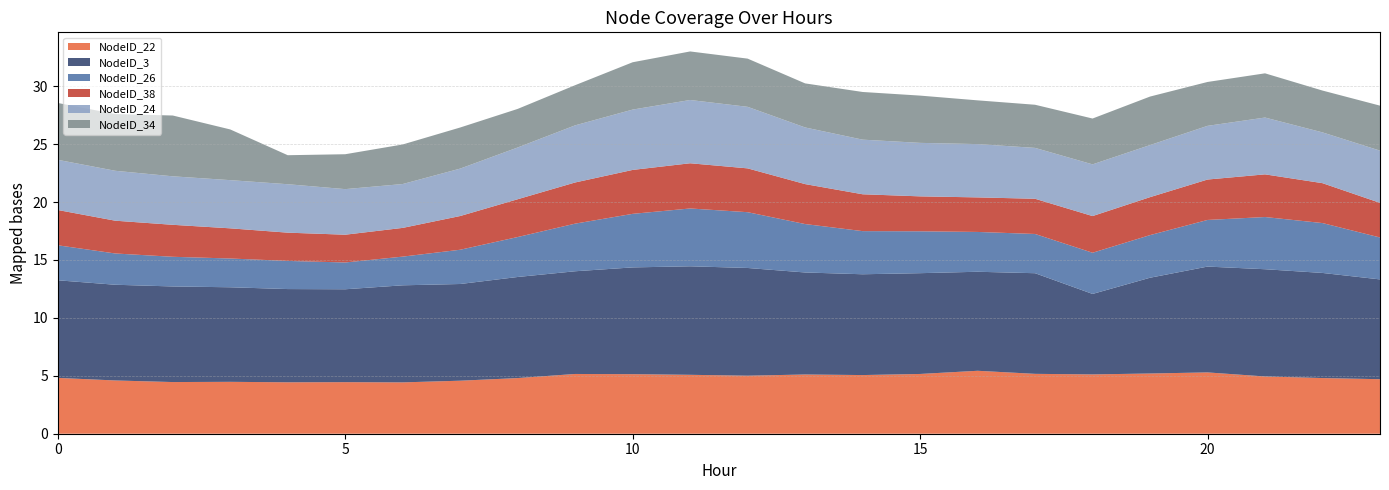

Reading left to right, what are all the values shown in this chart?

NodeID_22: 0=4.8	1=4.6	2=4.5	3=4.5	4=4.4	5=4.5	6=4.4	7=4.6	8=4.8	9=5.2	10=5.1	11=5.1	12=5.0	13=5.1	14=5.1	15=5.2	16=5.4	17=5.2	18=5.1	19=5.2	20=5.3	21=4.9	22=4.8	23=4.7
NodeID_3: 0=8.4	1=8.3	2=8.3	3=8.2	4=8.0	5=8.0	6=8.4	7=8.3	8=8.7	9=8.9	10=9.2	11=9.4	12=9.3	13=8.8	14=8.7	15=8.7	16=8.5	17=8.7	18=6.9	19=8.3	20=9.1	21=9.3	22=9.1	23=8.6
NodeID_26: 0=3.0	1=2.7	2=2.6	3=2.5	4=2.4	5=2.3	6=2.5	7=3.0	8=3.4	9=4.1	10=4.6	11=5.0	12=4.8	13=4.2	14=3.7	15=3.6	16=3.4	17=3.4	18=3.6	19=3.7	20=4.0	21=4.5	22=4.3	23=3.6
NodeID_38: 0=3.0	1=2.8	2=2.8	3=2.6	4=2.4	5=2.4	6=2.5	7=2.9	8=3.3	9=3.6	10=3.8	11=3.9	12=3.8	13=3.4	14=3.2	15=3.0	16=3.0	17=3.0	18=3.2	19=3.3	20=3.5	21=3.7	22=3.4	23=3.0
NodeID_24: 0=4.3	1=4.3	2=4.2	3=4.2	4=4.2	5=3.9	6=3.8	7=4.1	8=4.5	9=4.9	10=5.2	11=5.5	12=5.3	13=4.9	14=4.7	15=4.6	16=4.6	17=4.4	18=4.5	19=4.5	20=4.6	21=4.9	22=4.4	23=4.5
NodeID_34: 0=4.9	1=4.9	2=5.2	3=4.4	4=2.5	5=3.0	6=3.4	7=3.5	8=3.3	9=3.5	10=4.1	11=4.2	12=4.2	13=3.8	14=4.1	15=4.1	16=3.8	17=3.7	18=4.0	19=4.2	20=3.8	21=3.8	22=3.6	23=3.9